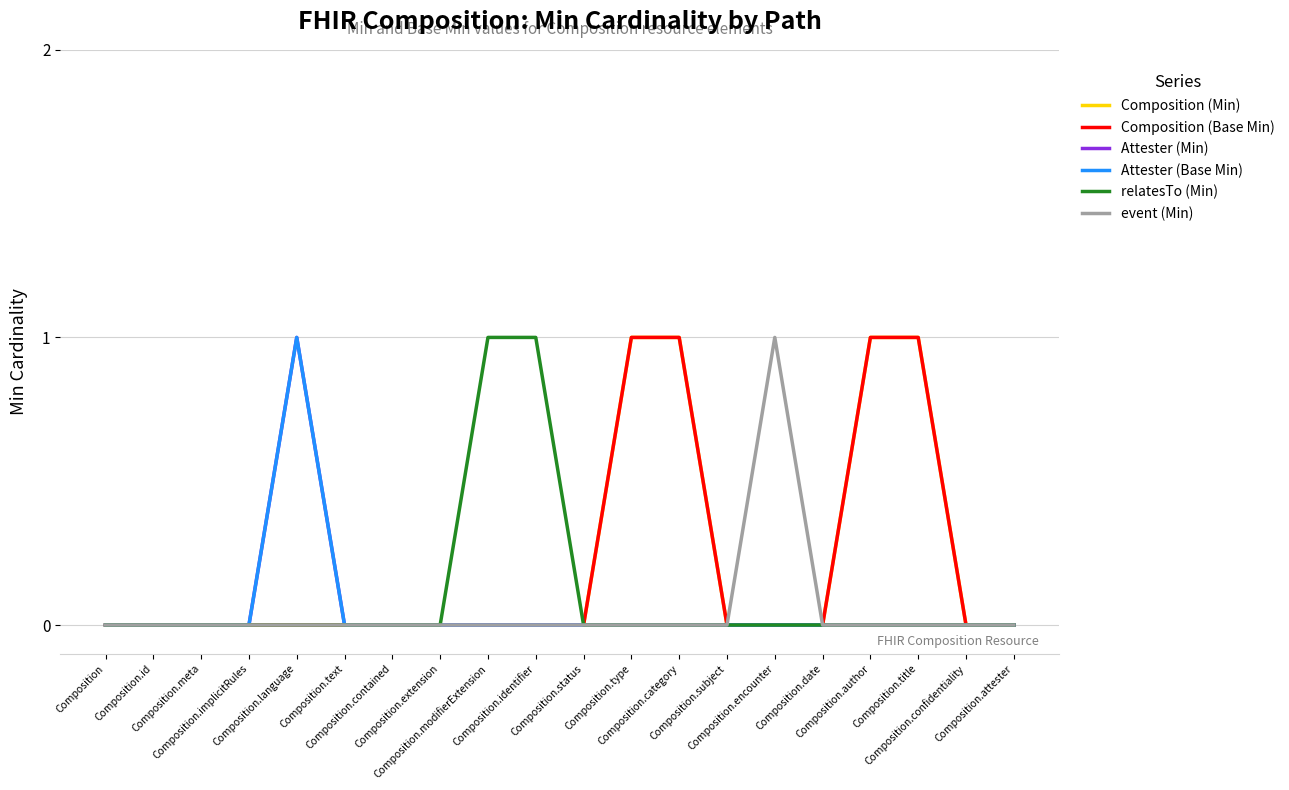

True or false: Composition (Min) has a value of 1 at Composition.status.

False